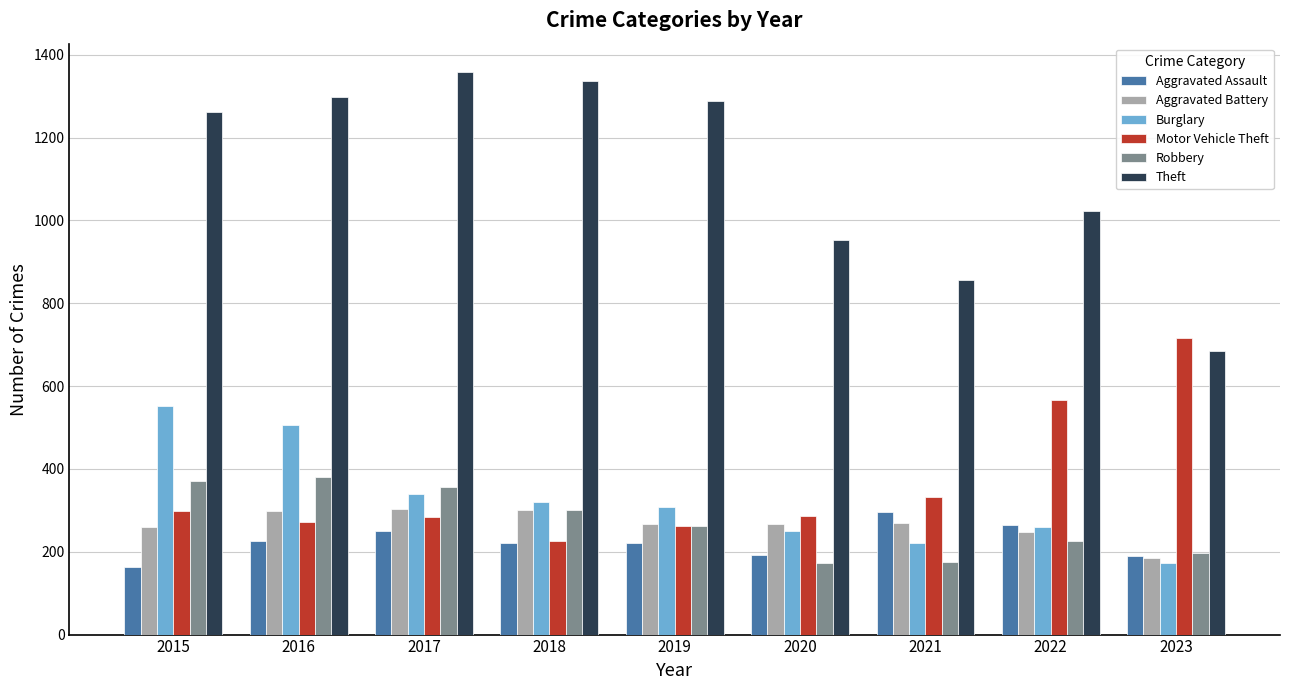

What is the greatest value displayed?

1359